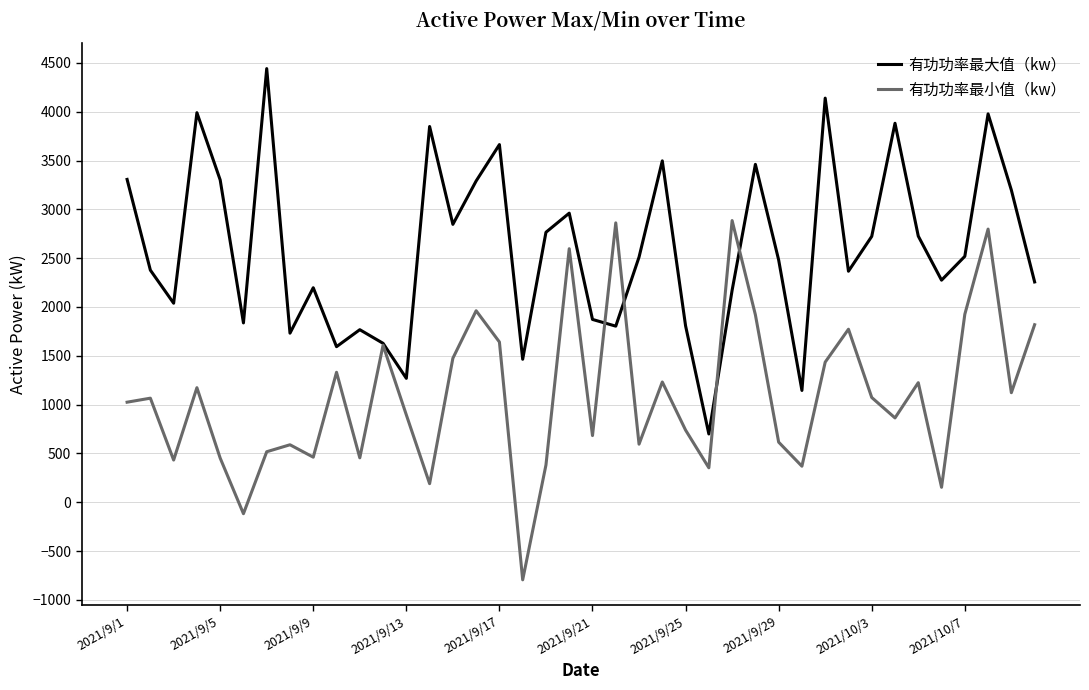

List the series in order of their peak value, highest first.

有功功率最大值（kw）, 有功功率最小值（kw）